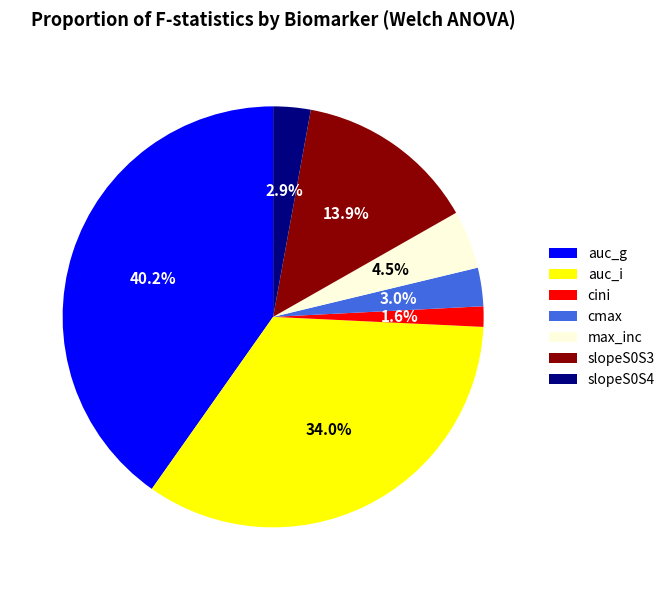

To the nearest percent, what is the combined percentage of auc_g and cini?

42%